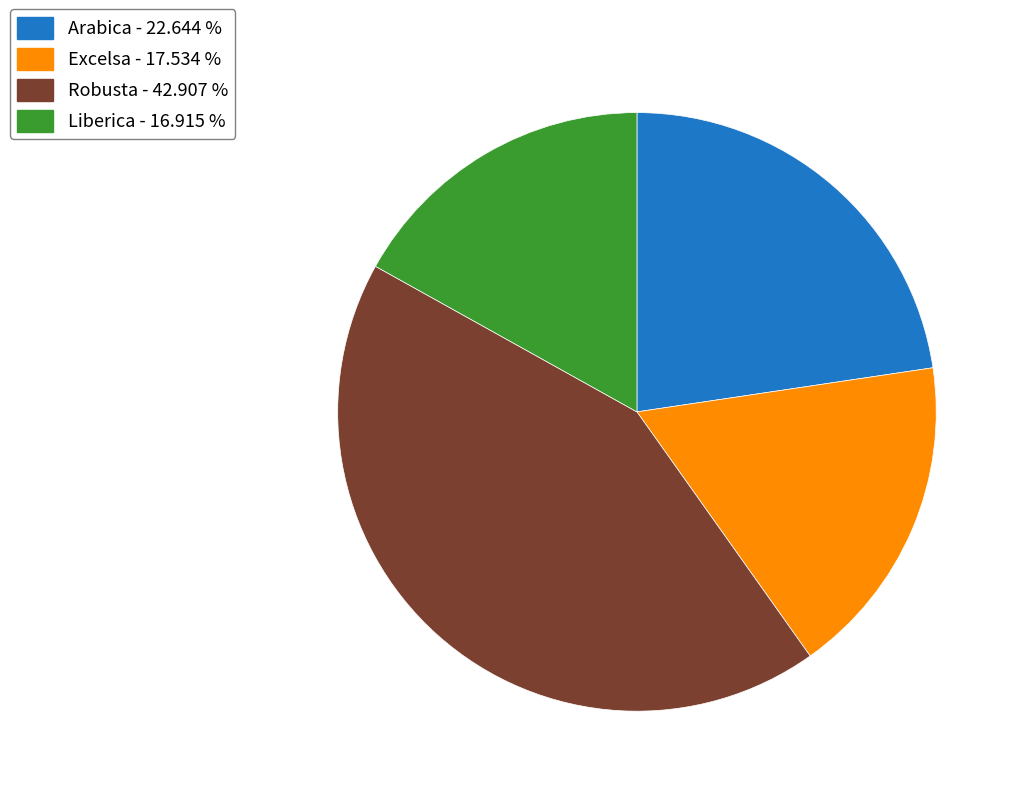

Which slice is the smallest?

Liberica - 16.915 %